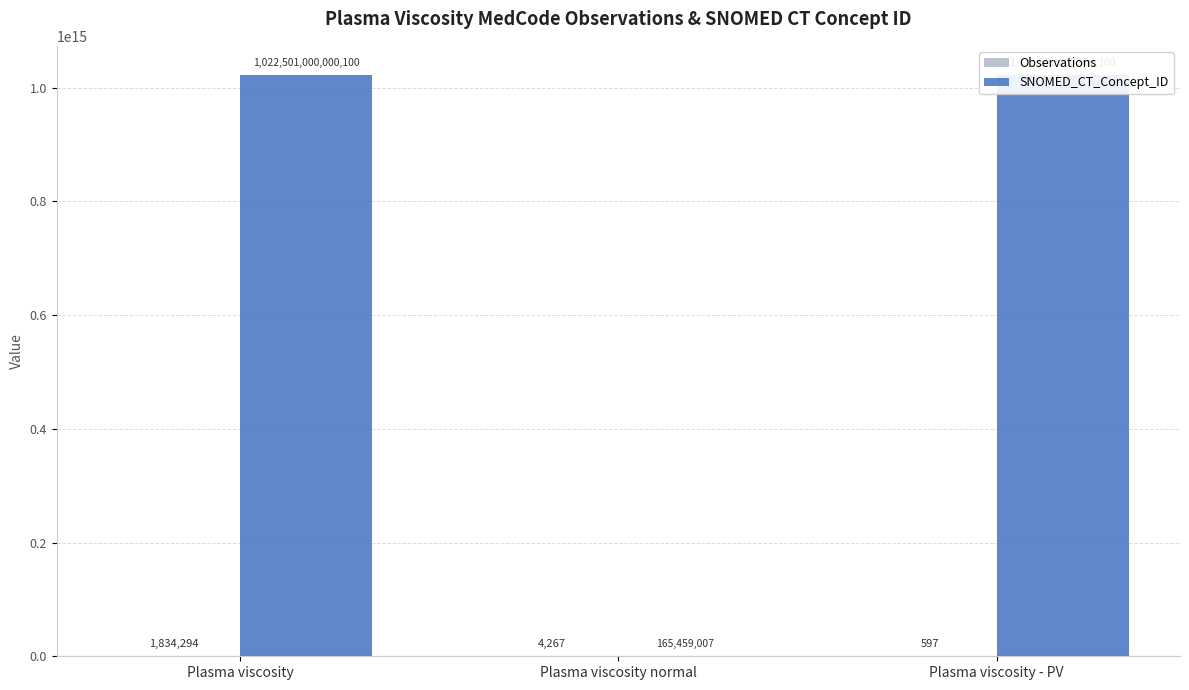

Which series has the largest total across all categories?

SNOMED_CT_Concept_ID